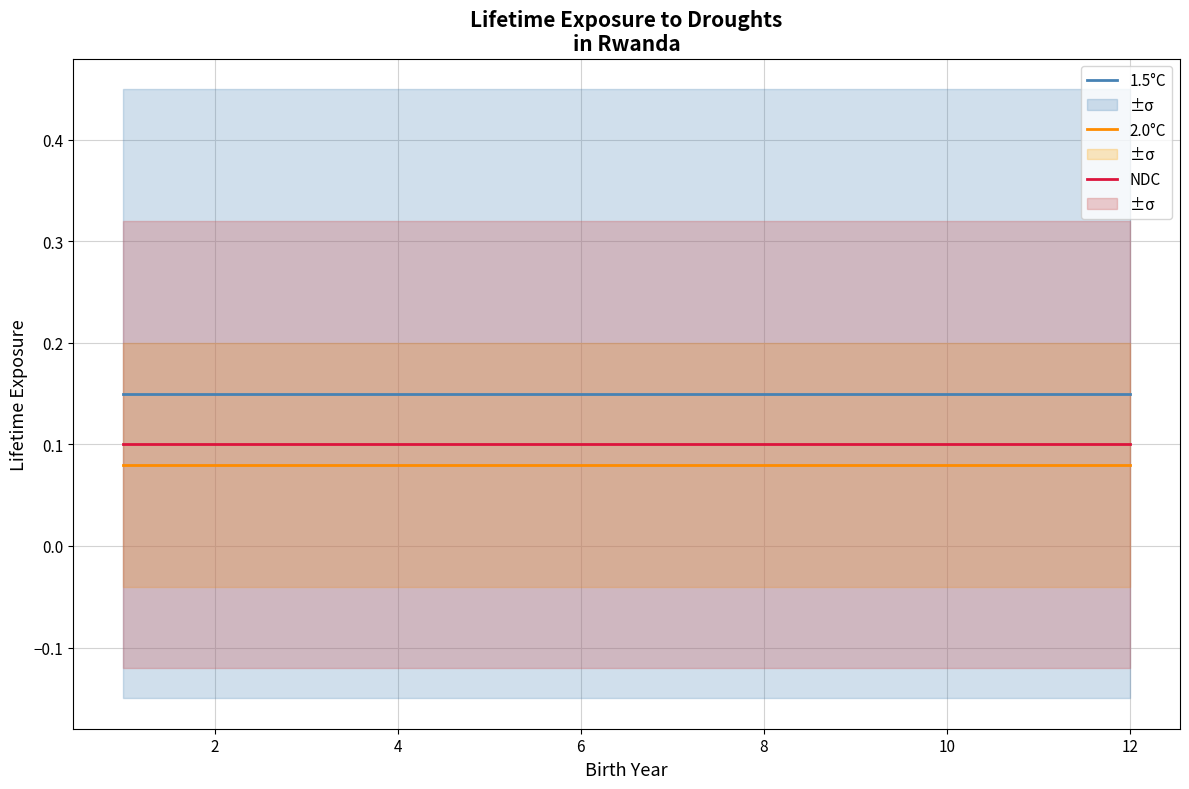

How many lines are shown in the chart?

3